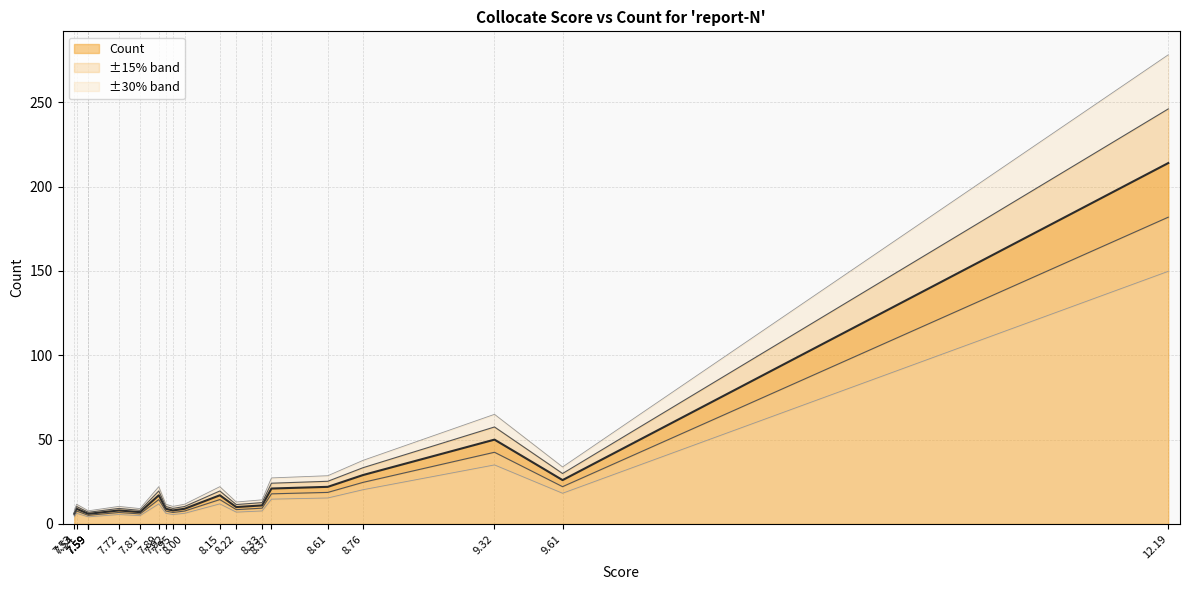

True or false: the data shows 23 at following.

False